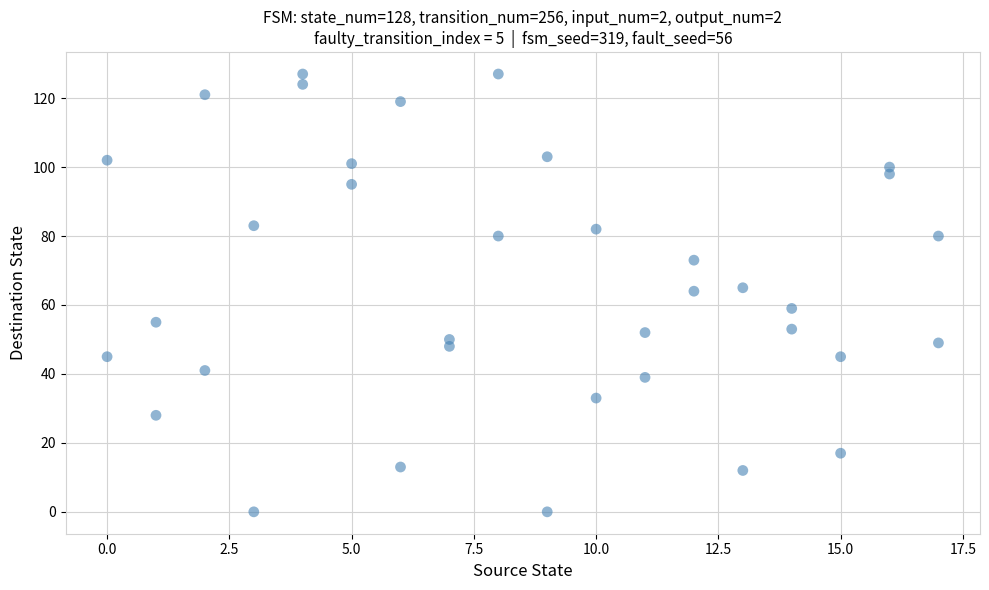

What is the range of Y values (max minus min)?

127